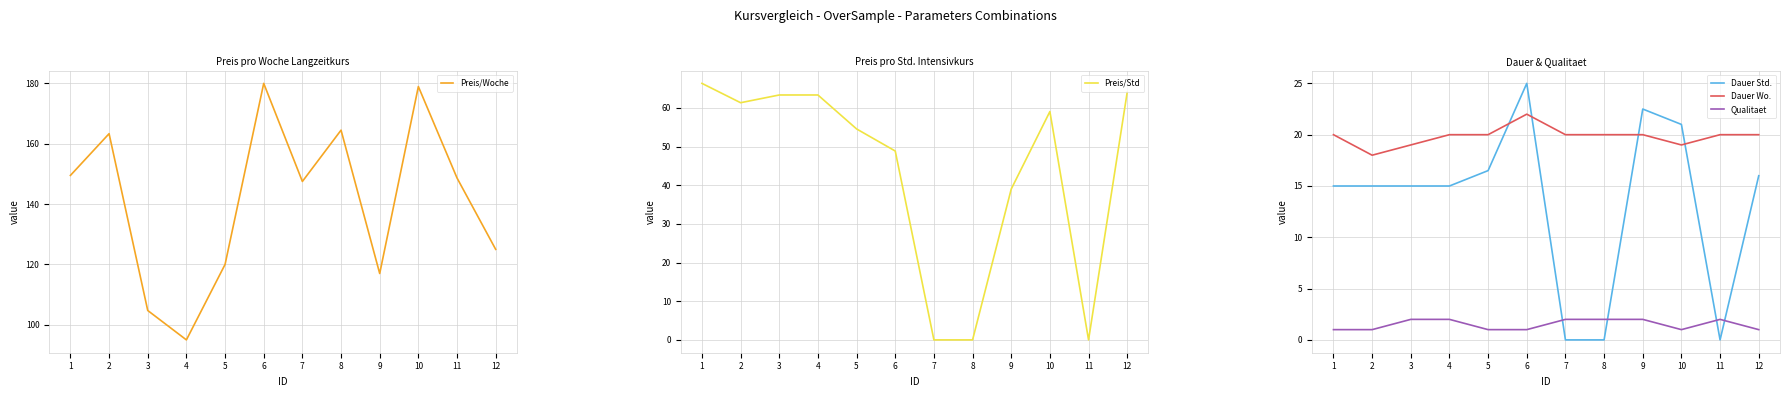

Between 9 and 11, which is larger?

11